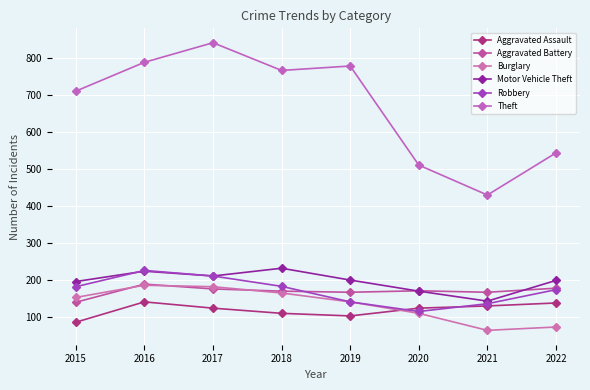

At which category is the sum across all series the highest?

2016